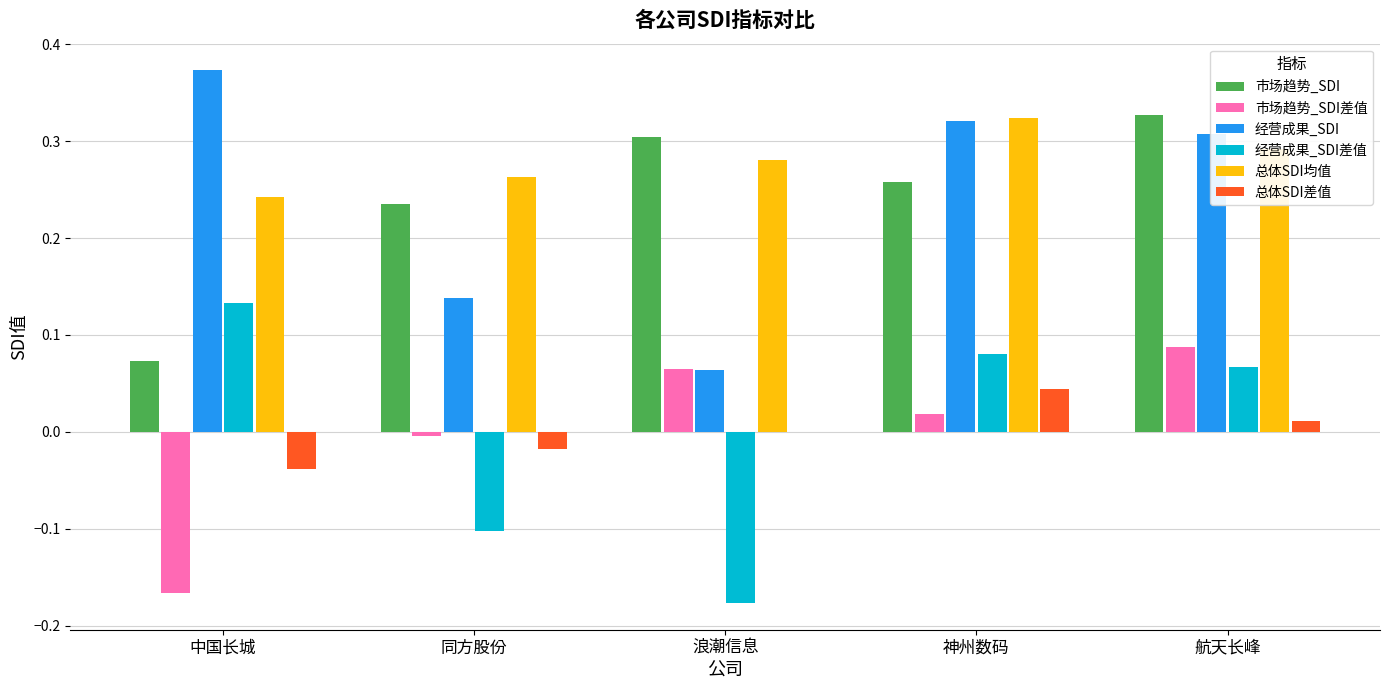

At which label does 市场趋势_SDI reach its peak?

航天长峰